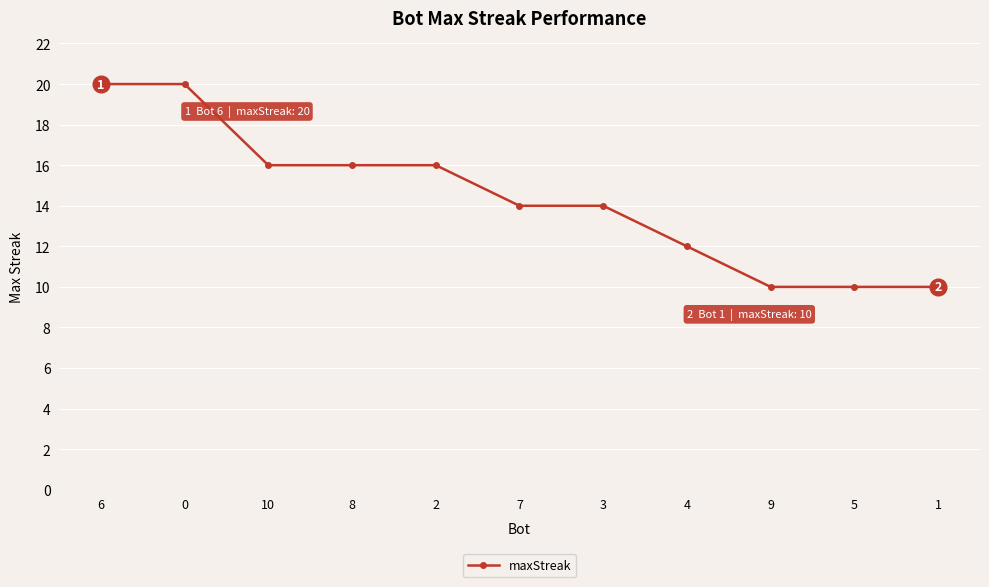

True or false: the data shows 10 at 5.

True